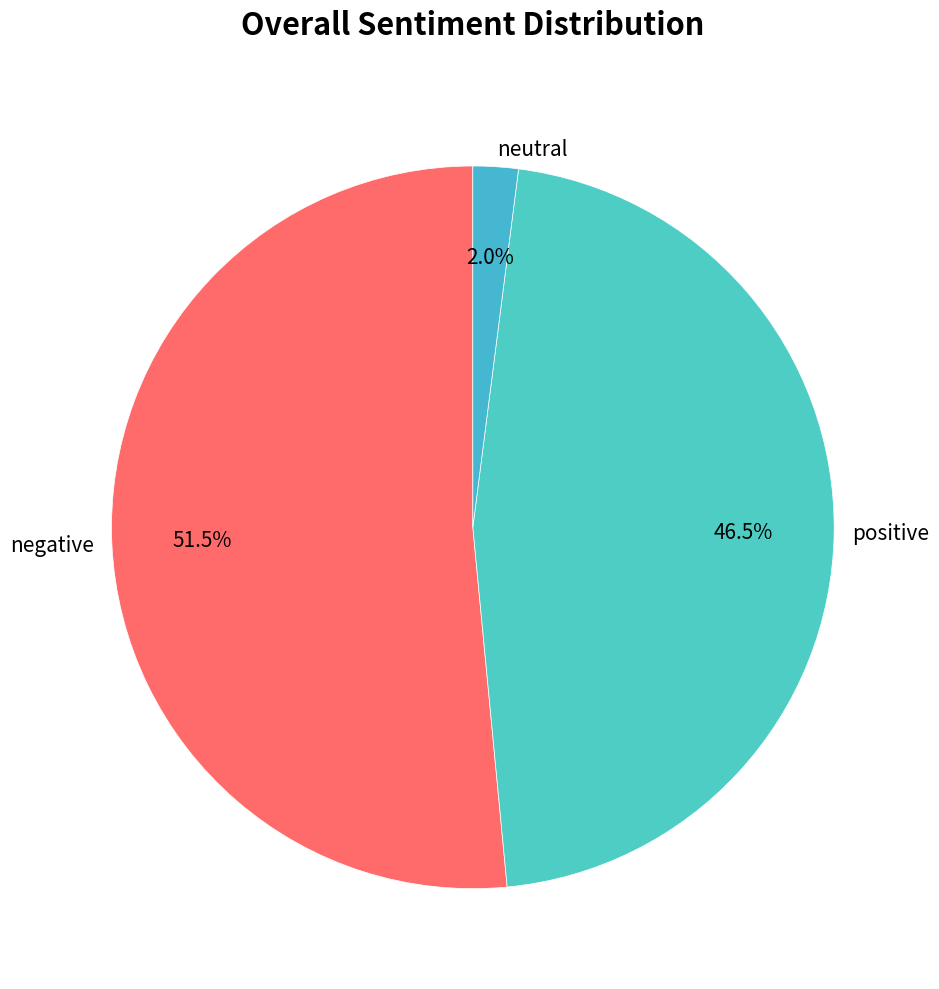

Is the sum of negative and positive greater than half?

Yes